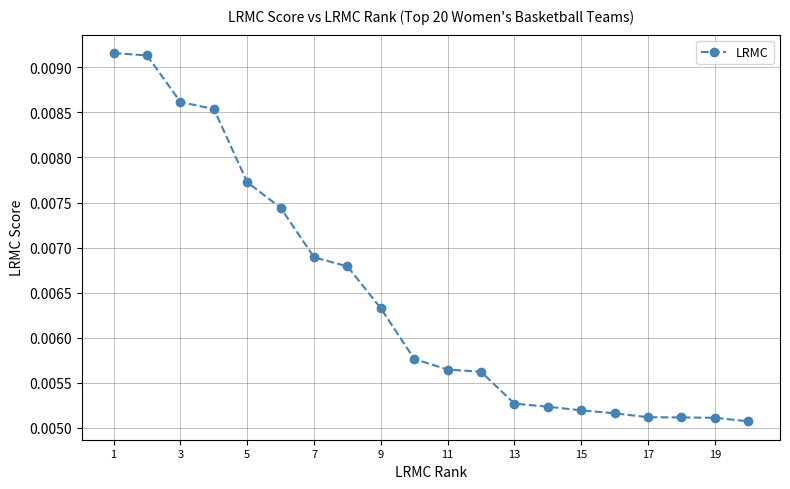

How many values are between 0 and 1?

20